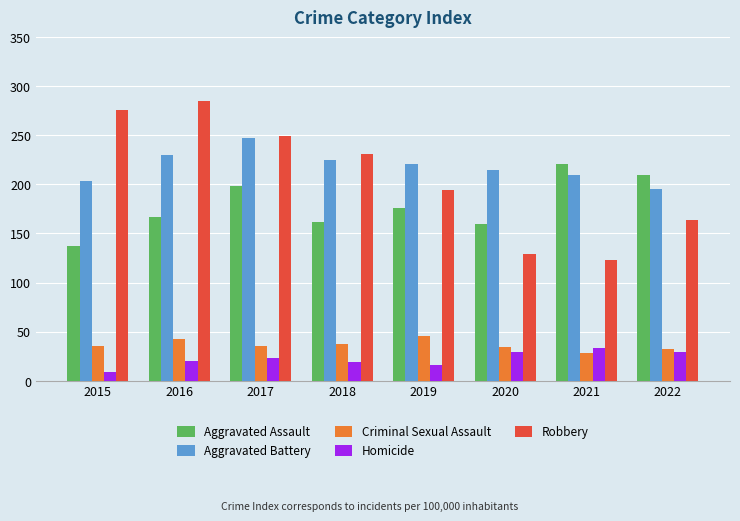

Which series has the largest range (max minus min)?

Robbery